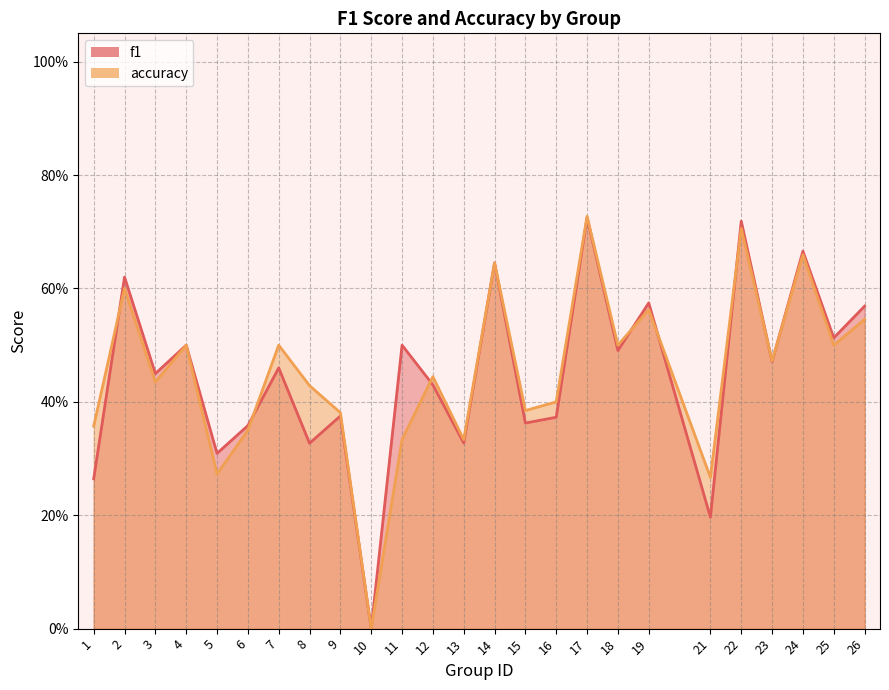

At which category is the sum across all series the highest?

17